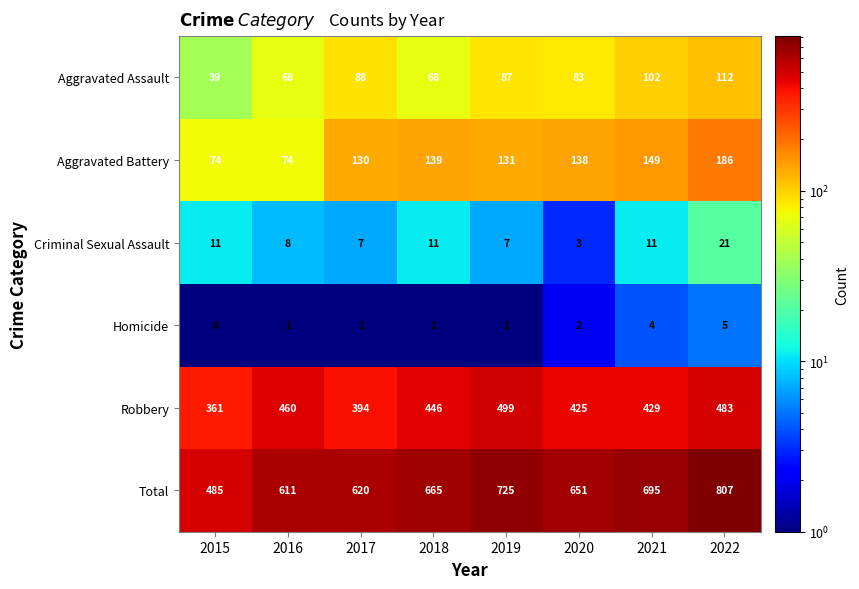

Which series has the largest total across all categories?

Total